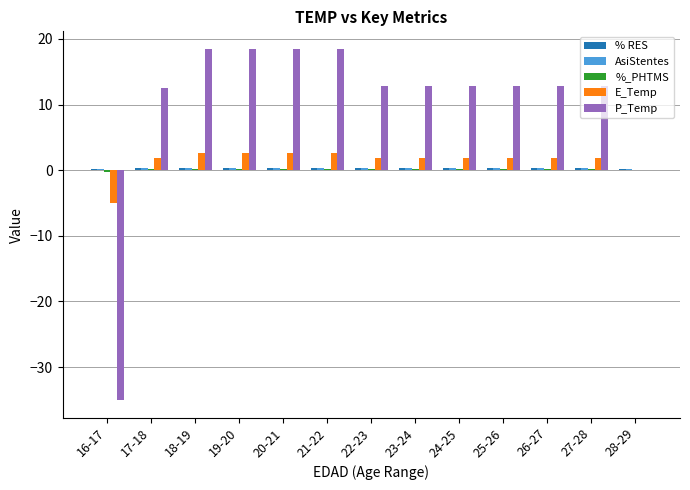

The P_Temp series shows 21.9 at 24-25. True or false?

False